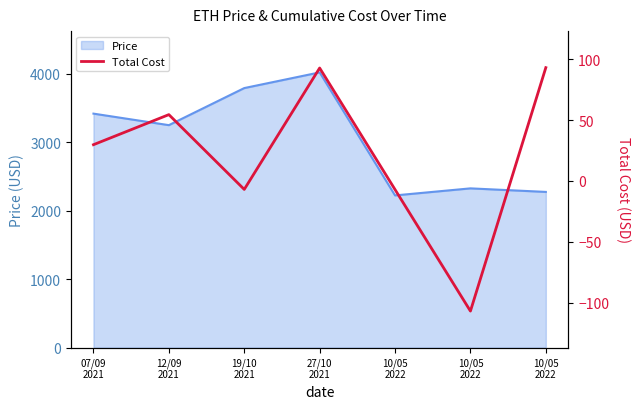

Read the value at 10/05
2022.

-106.9